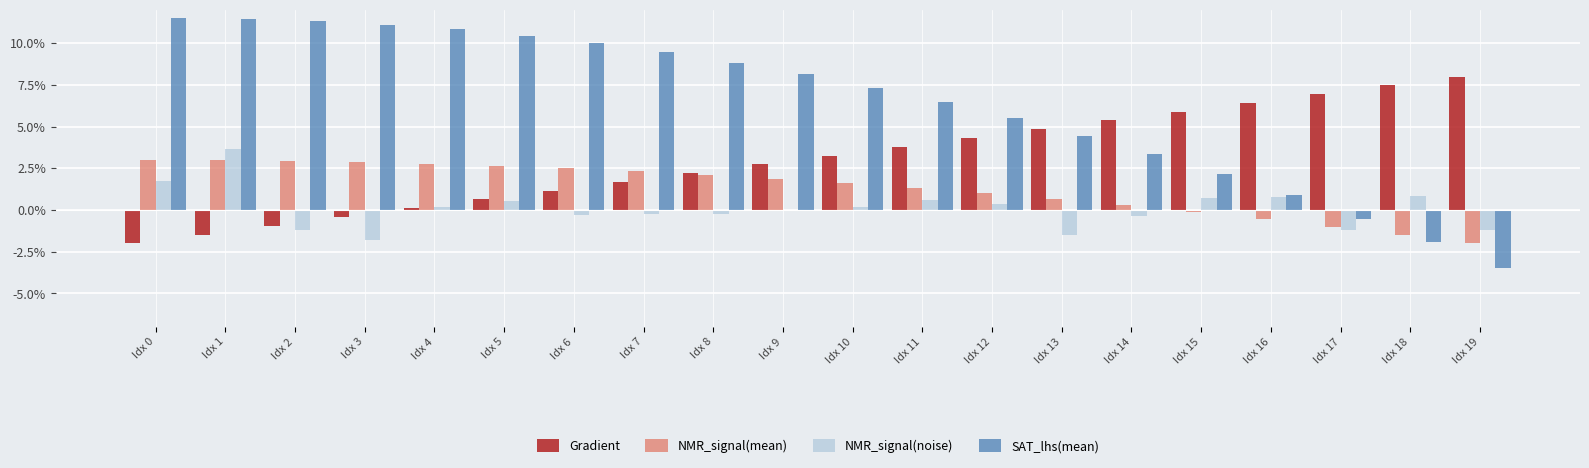

How many groups of bars are there?

20